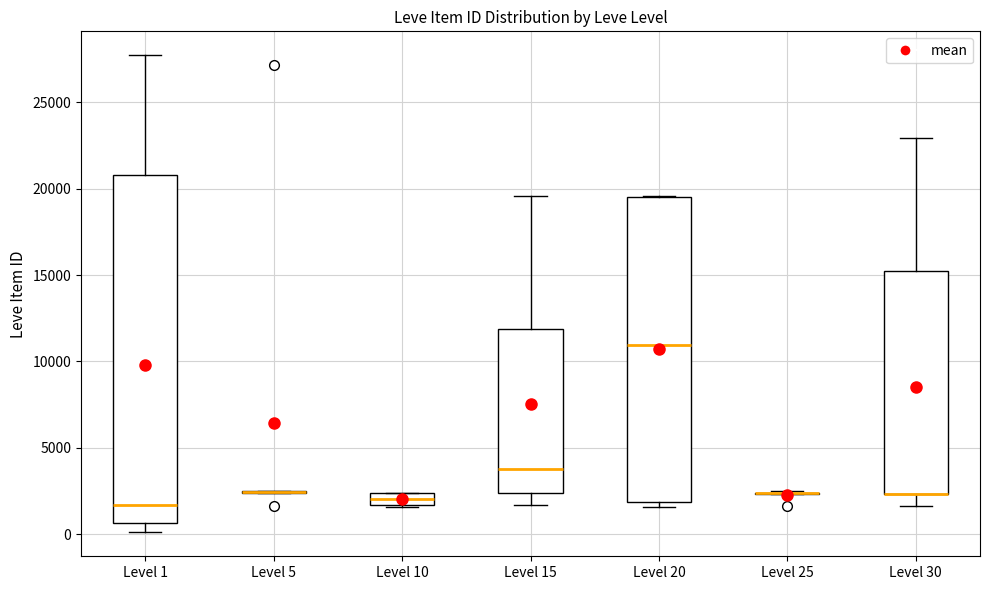

Which box is the tallest, from its lower edge to its upper edge?

Level 1